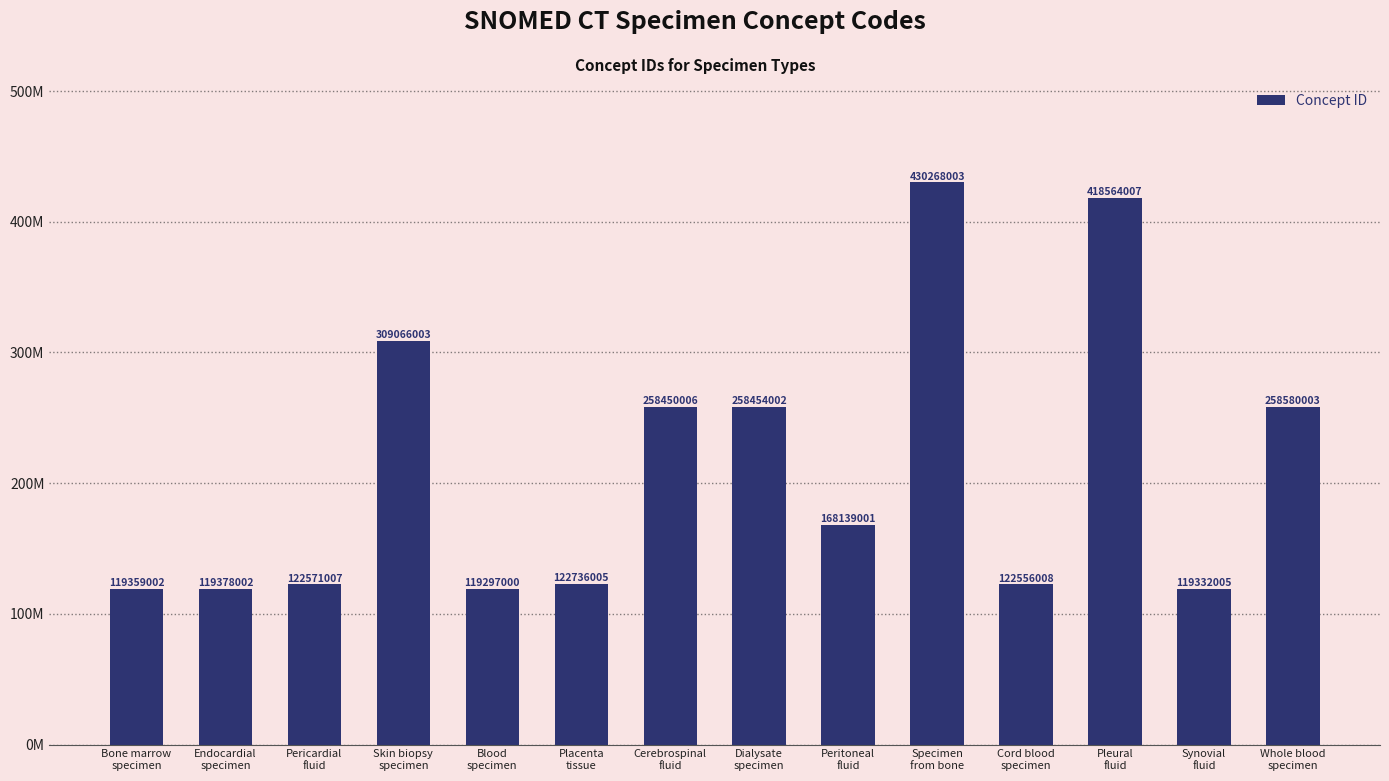

What is the value of the 3rd bar from the left?

122571007